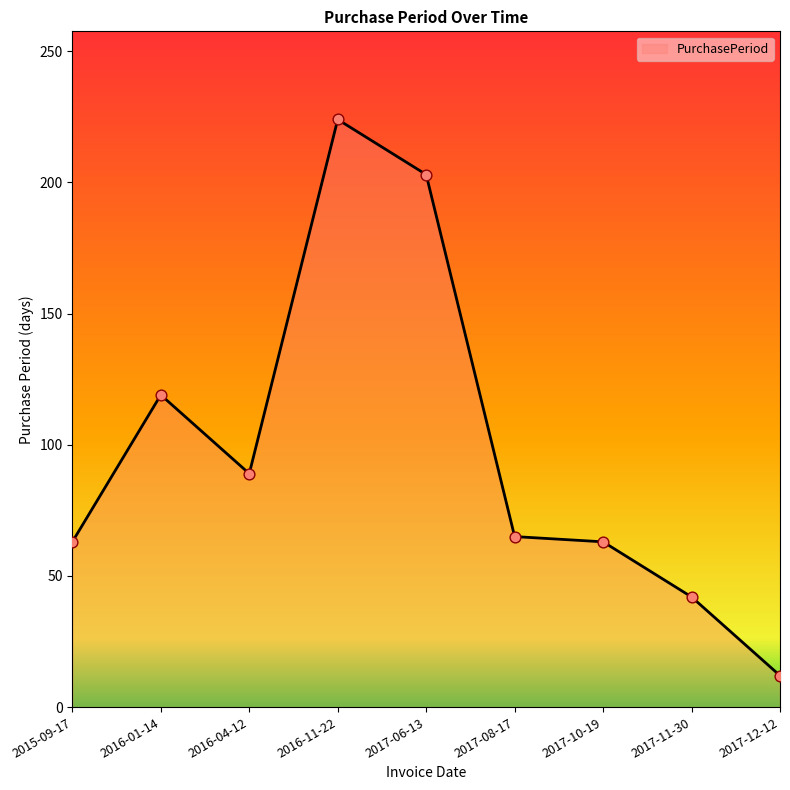

What is the change in value from 2017-08-17 to 2017-12-12?

-53